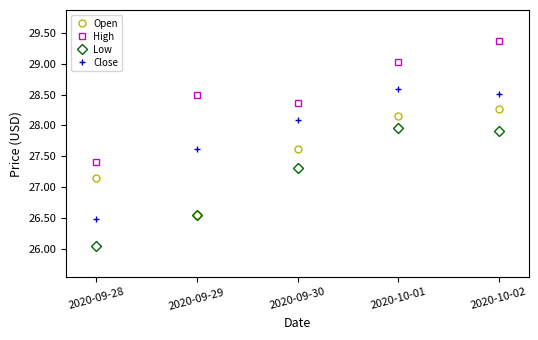

Rank the series at 2020-10-01 from lowest to highest value.

Low, Open, Close, High